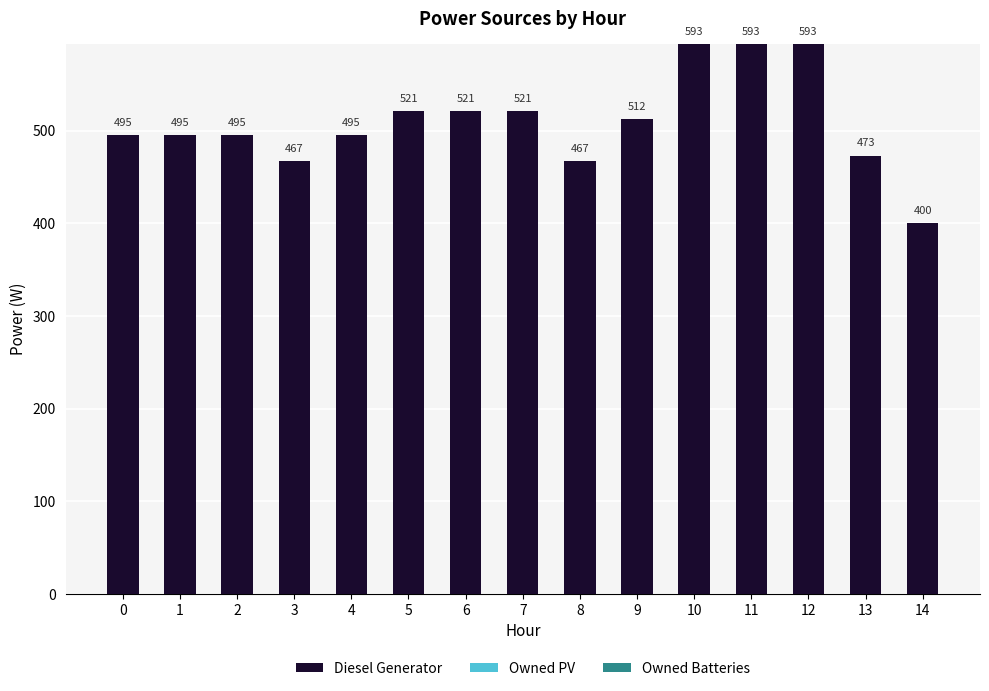

What is the approximate value at 11?

593